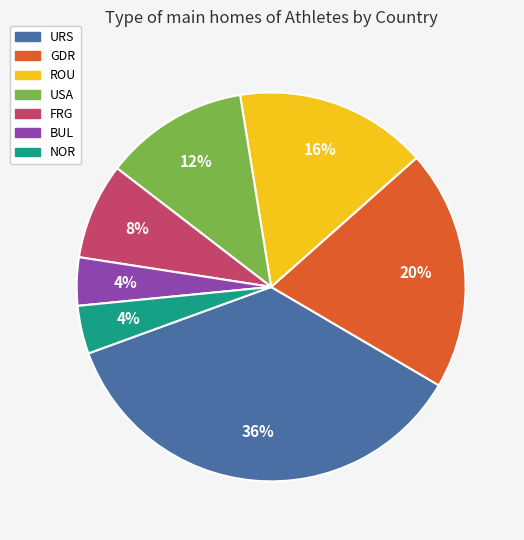

Is it true that USA is 12% of the pie?

True